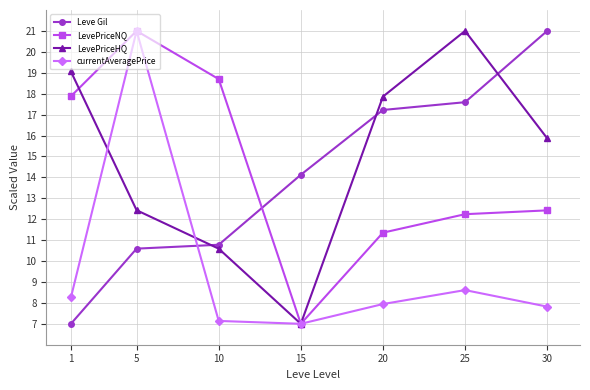

Where do Leve Gil and currentAveragePrice first cross each other?

5 and 10